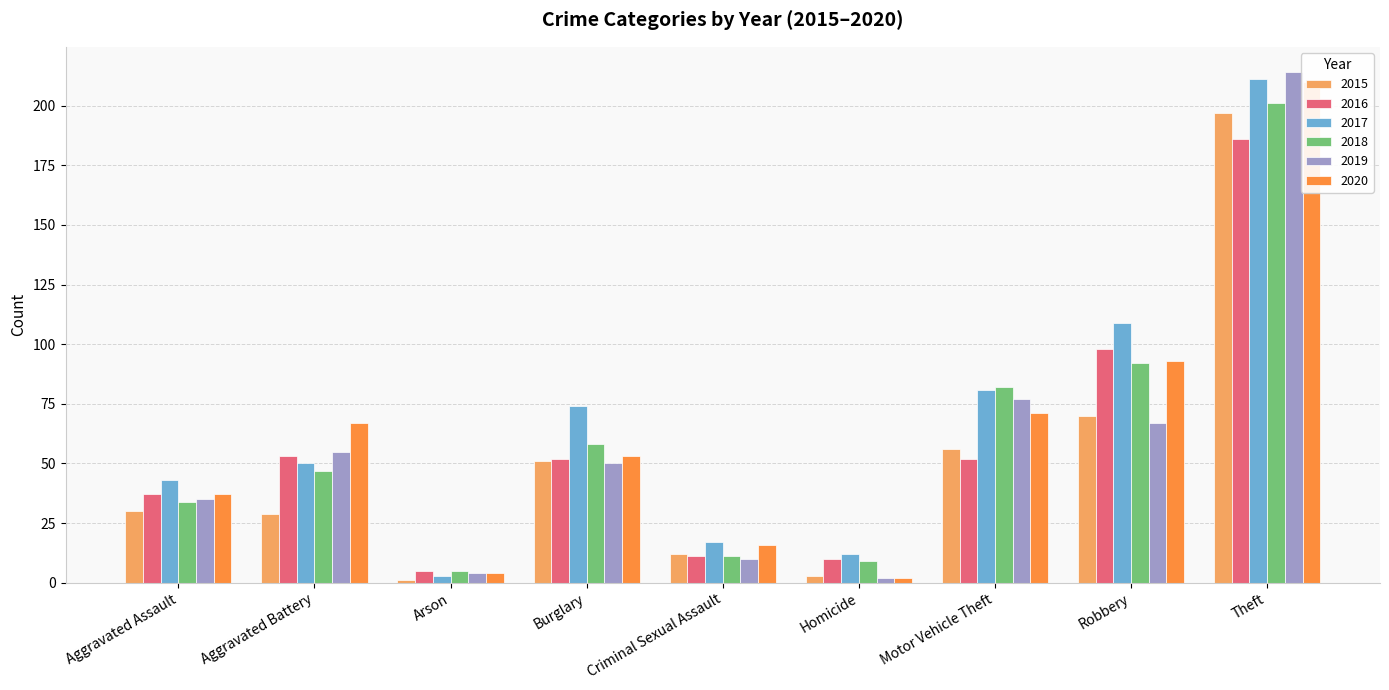

What is the average value of the 2015 series?

50